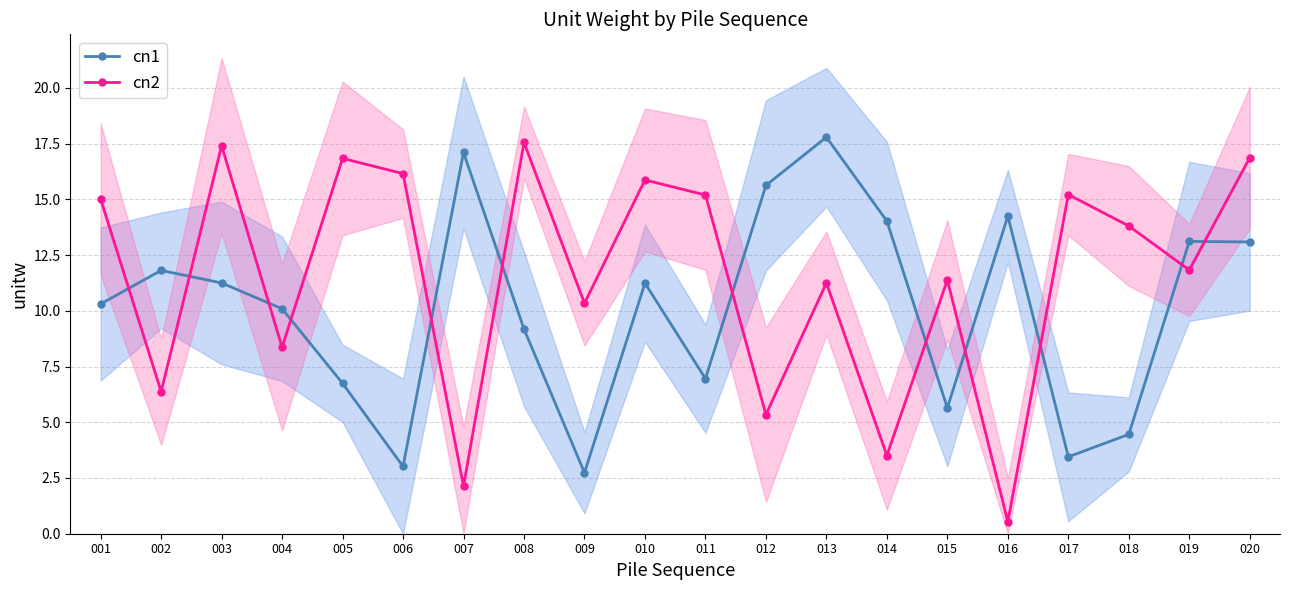

At which label does cn2 first exceed 13?

001